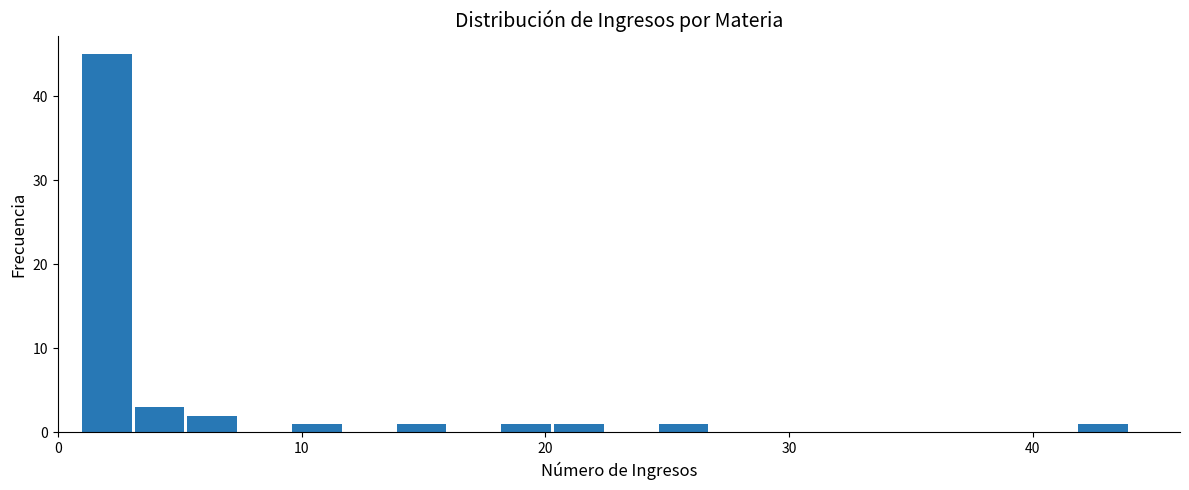

Around what value on the x-axis is the tallest bar? Give the approximate position of its centre, as read against the axis.

2